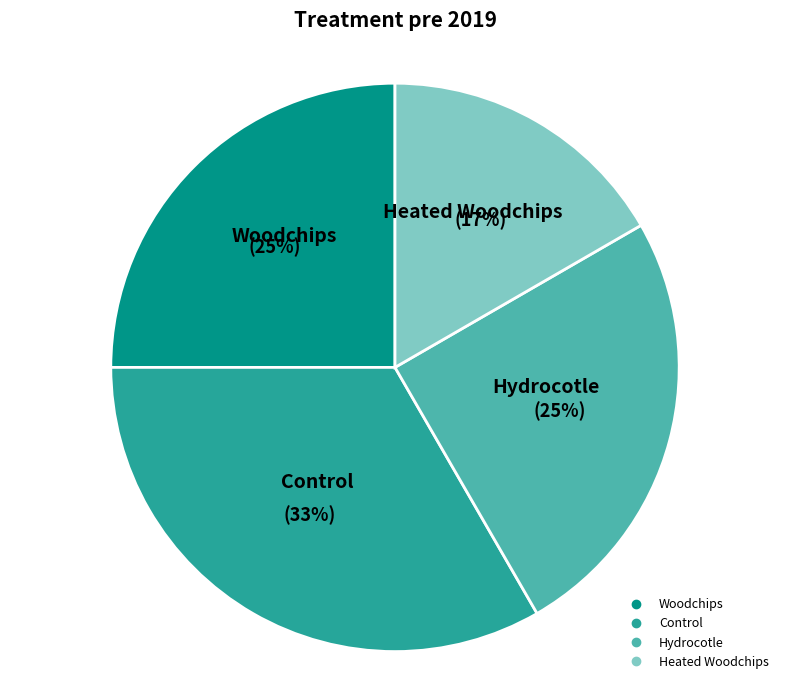

To the nearest percent, what is the average slice percentage?

25%